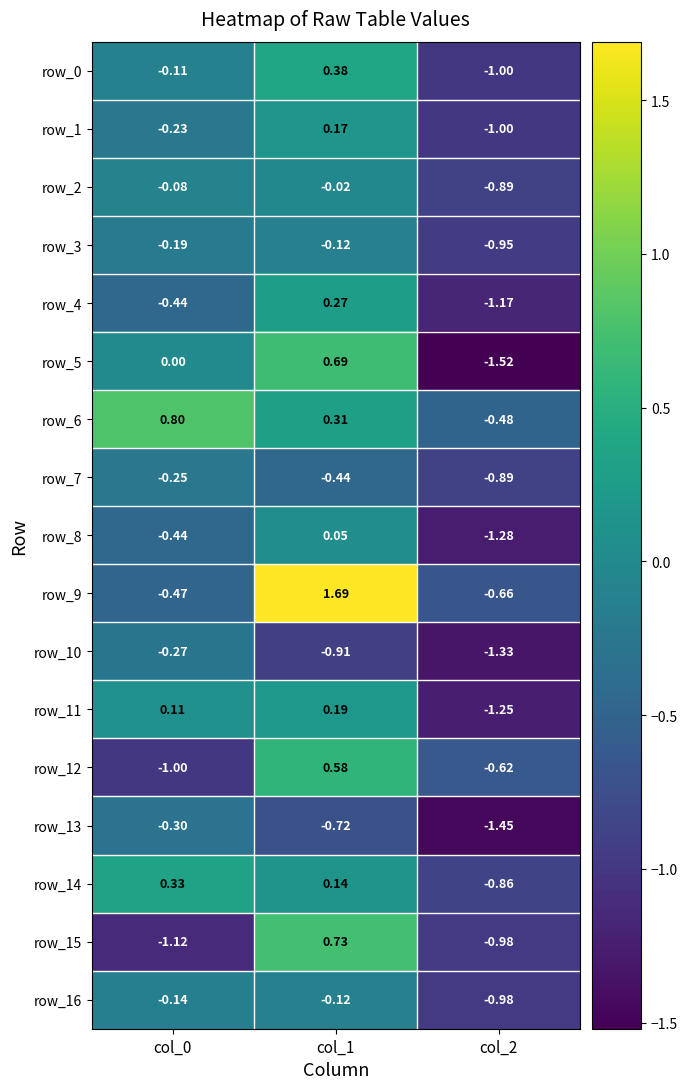

Between col_0 and col_1, which series saw the biggest shift?

row_9